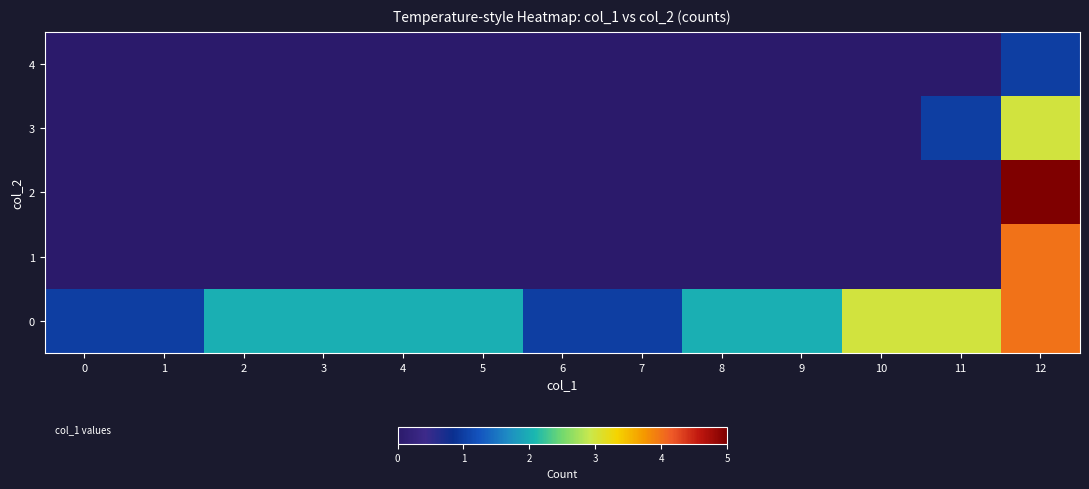

Between 0 and 12, which series saw the biggest shift?

2